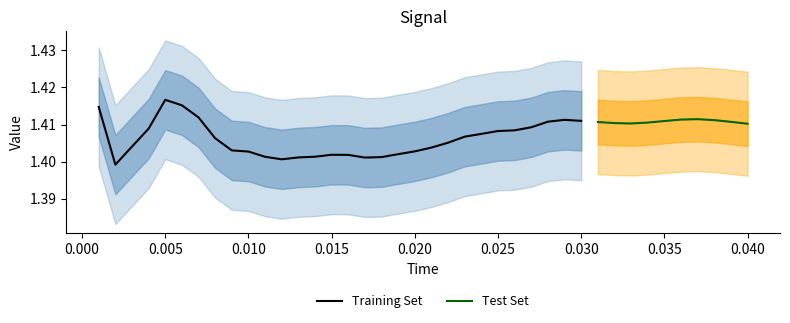

Reading left to right, list all the values displayed in this chart.

0.001=1.4	0.002=1.4	0.003=1.4	0.004=1.4	0.005=1.4	0.006=1.4	0.007=1.4	0.008=1.4	0.009=1.4	0.01=1.4	0.011=1.4	0.012=1.4	0.013=1.4	0.014=1.4	0.015=1.4	0.016=1.4	0.017=1.4	0.018=1.4	0.019=1.4	0.02=1.4	0.021=1.4	0.022=1.4	0.023=1.4	0.024=1.4	0.025=1.4	0.026=1.4	0.027=1.4	0.028=1.4	0.029=1.4	0.03=1.4	0.031=1.4	0.032=1.4	0.033=1.4	0.034=1.4	0.035=1.4	0.036=1.4	0.037=1.4	0.038=1.4	0.039=1.4	0.04=1.4